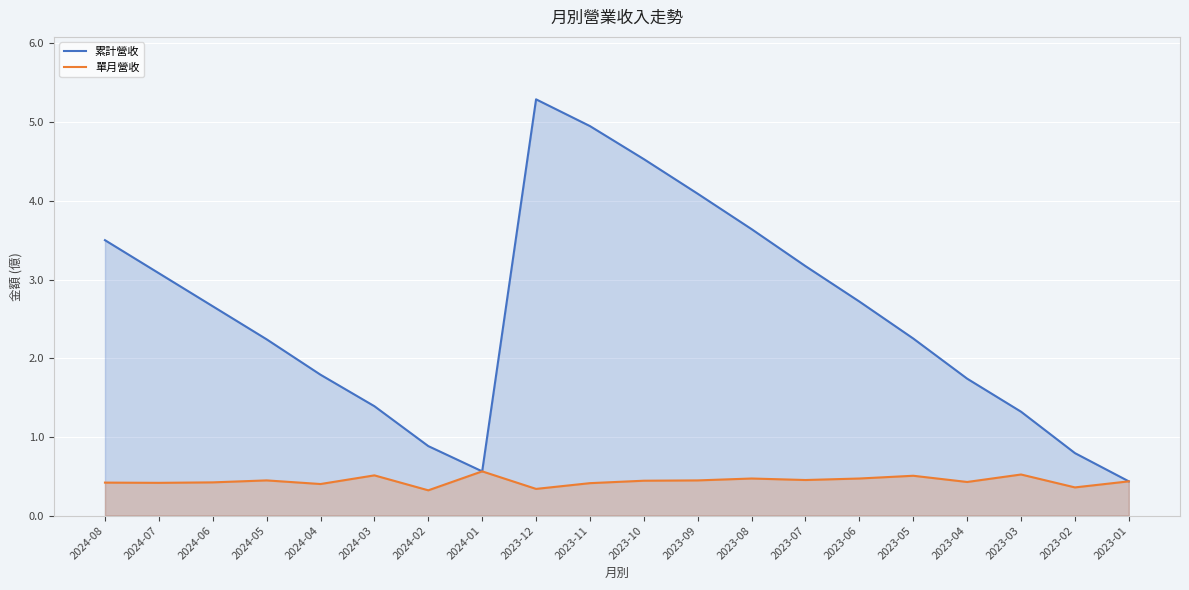

Reading left to right, extract all data points from this chart.

累計營收: 2024-08=3.5	2024-07=3.1	2024-06=2.7	2024-05=2.2	2024-04=1.8	2024-03=1.4	2024-02=0.9	2024-01=0.6	2023-12=5.3	2023-11=5.0	2023-10=4.5	2023-09=4.1	2023-08=3.6	2023-07=3.2	2023-06=2.7	2023-05=2.2	2023-04=1.7	2023-03=1.3	2023-02=0.8	2023-01=0.4
單月營收: 2024-08=0.4	2024-07=0.4	2024-06=0.4	2024-05=0.4	2024-04=0.4	2024-03=0.5	2024-02=0.3	2024-01=0.6	2023-12=0.3	2023-11=0.4	2023-10=0.4	2023-09=0.4	2023-08=0.5	2023-07=0.5	2023-06=0.5	2023-05=0.5	2023-04=0.4	2023-03=0.5	2023-02=0.4	2023-01=0.4